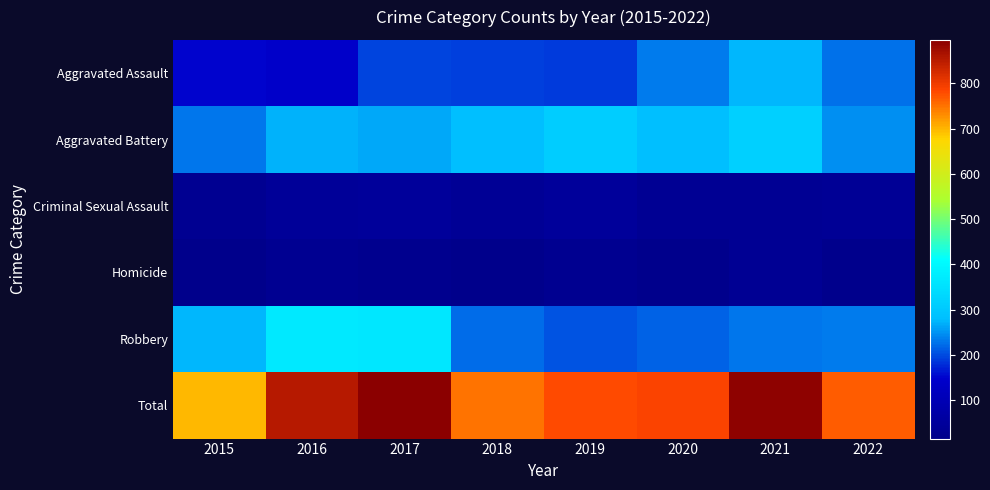

What is the greatest value displayed?

896